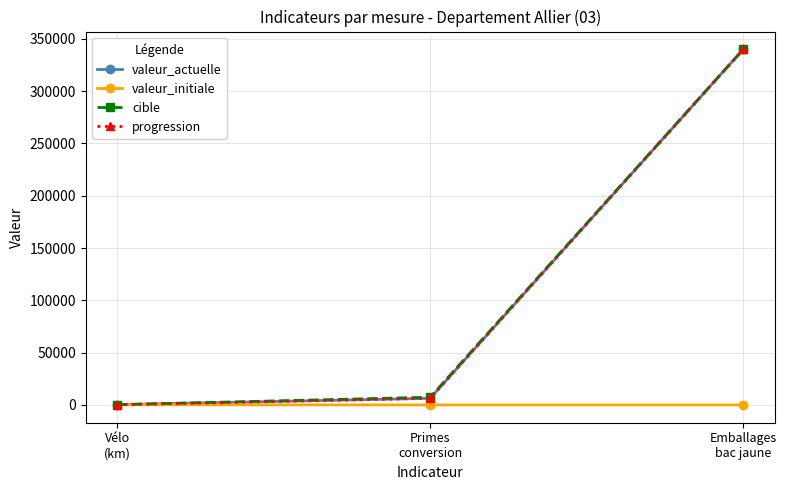

What is the value of the cible point at the 3rd from the left?

340000